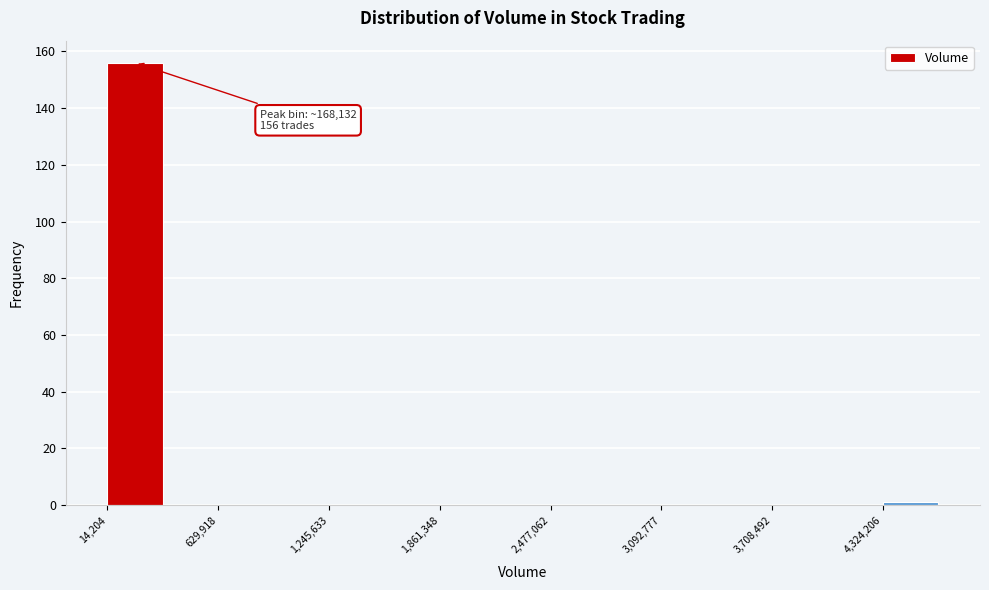

Read against the x-axis, roughly where is the centre of the tallest bar?

200000